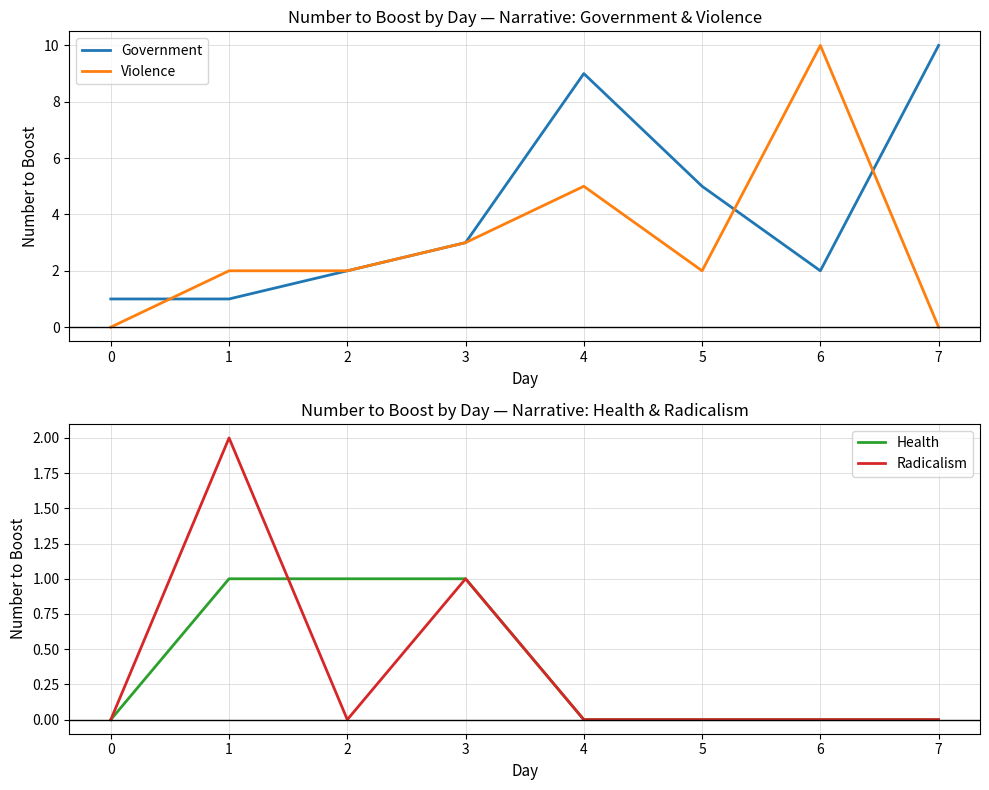

Which series has the widest spread of values?

Violence